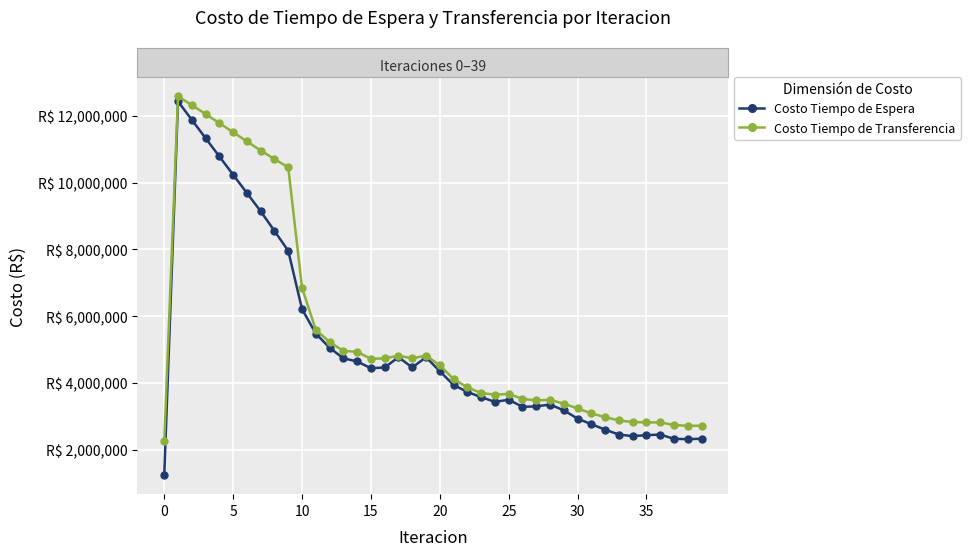

List the series in order of their overall mean, lowest first.

Costo Tiempo de Espera, Costo Tiempo de Transferencia